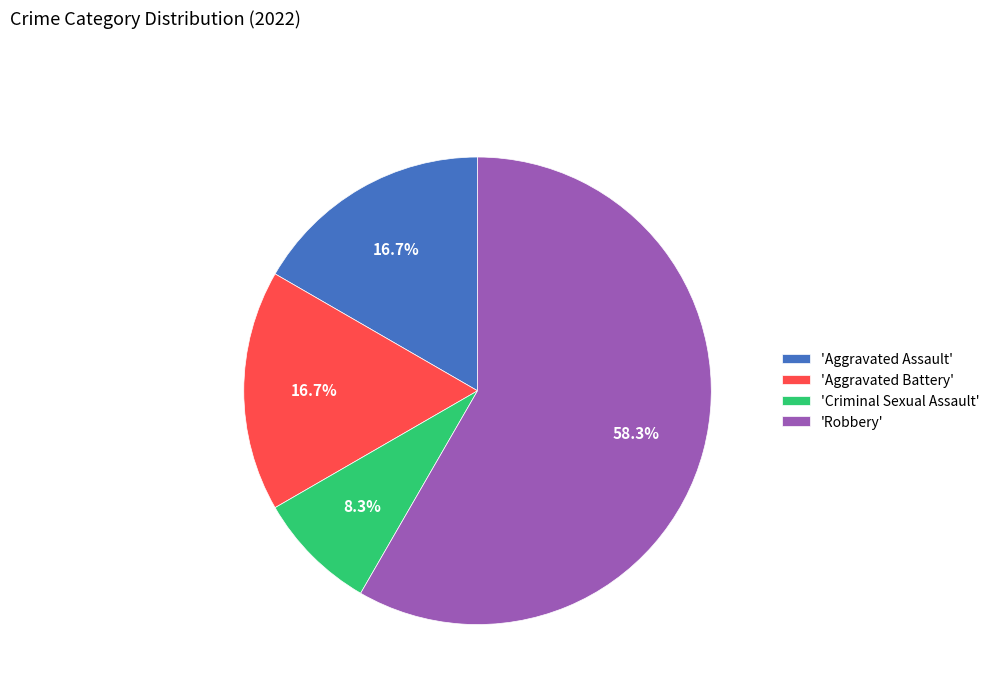

Count the number of slices in the pie.

4